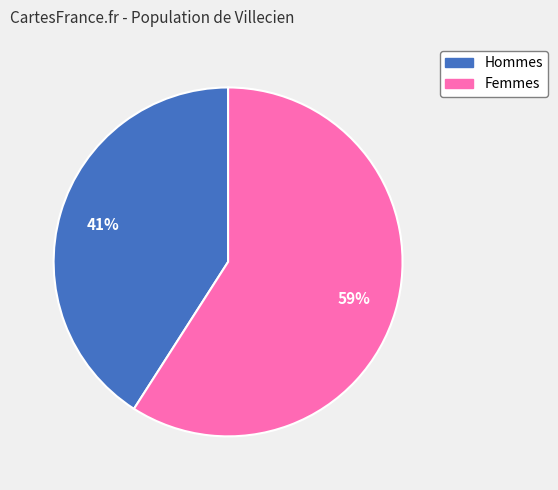

To the nearest percent, what is the difference between the largest and smallest slice percentages?

18%